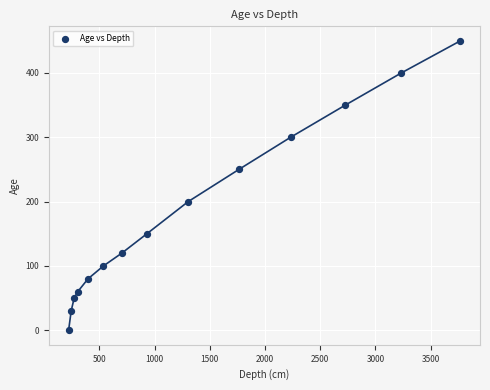

What is the range of Y values (max minus min)?

450